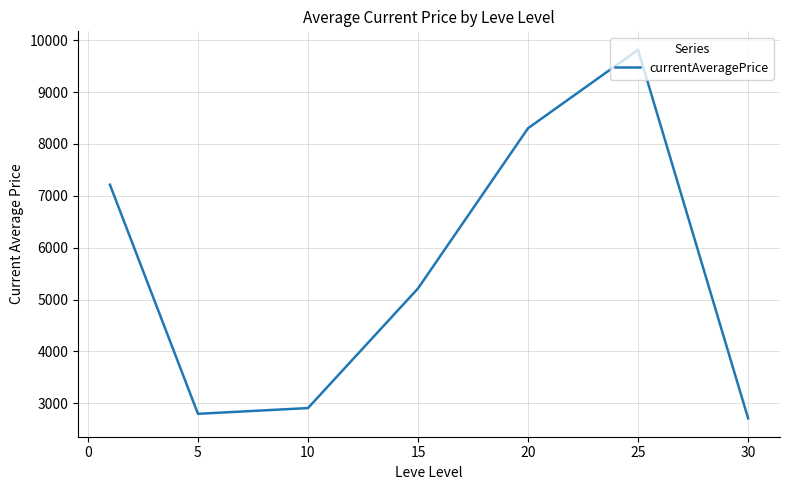

What is the greatest value displayed?

9814.8